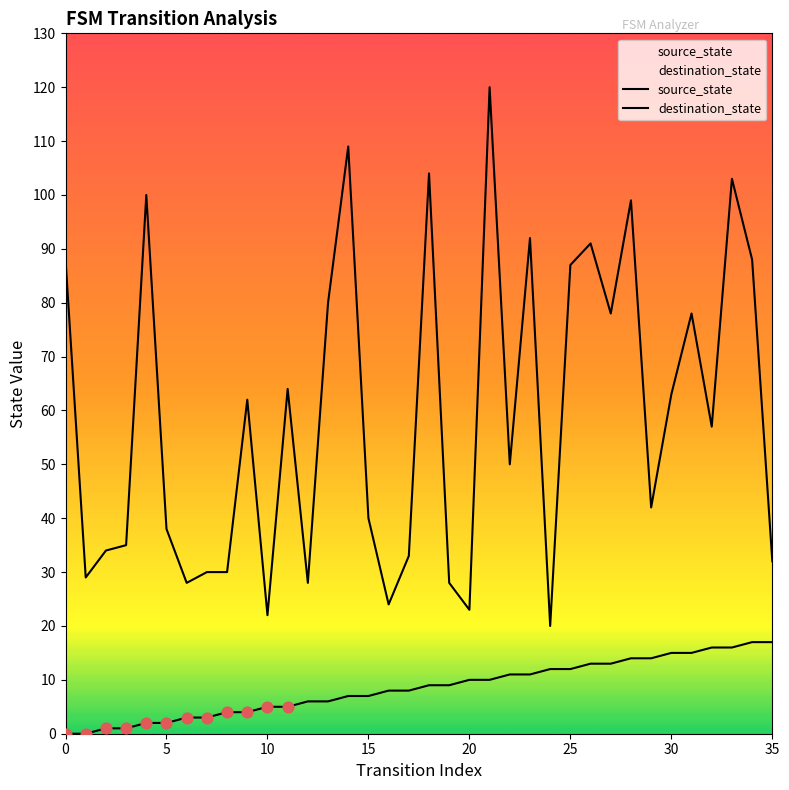

Which series has the largest total across all categories?

destination_state